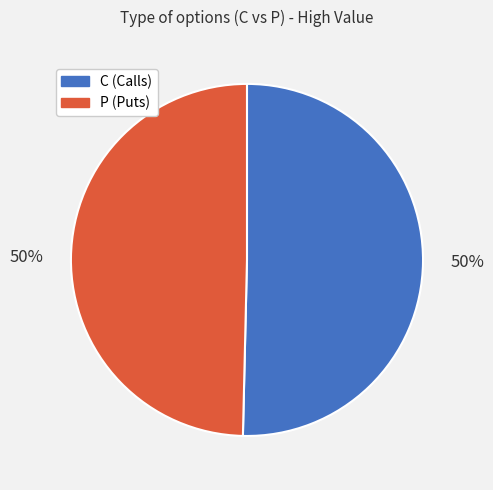

To the nearest percent, what is the average slice percentage?

50%